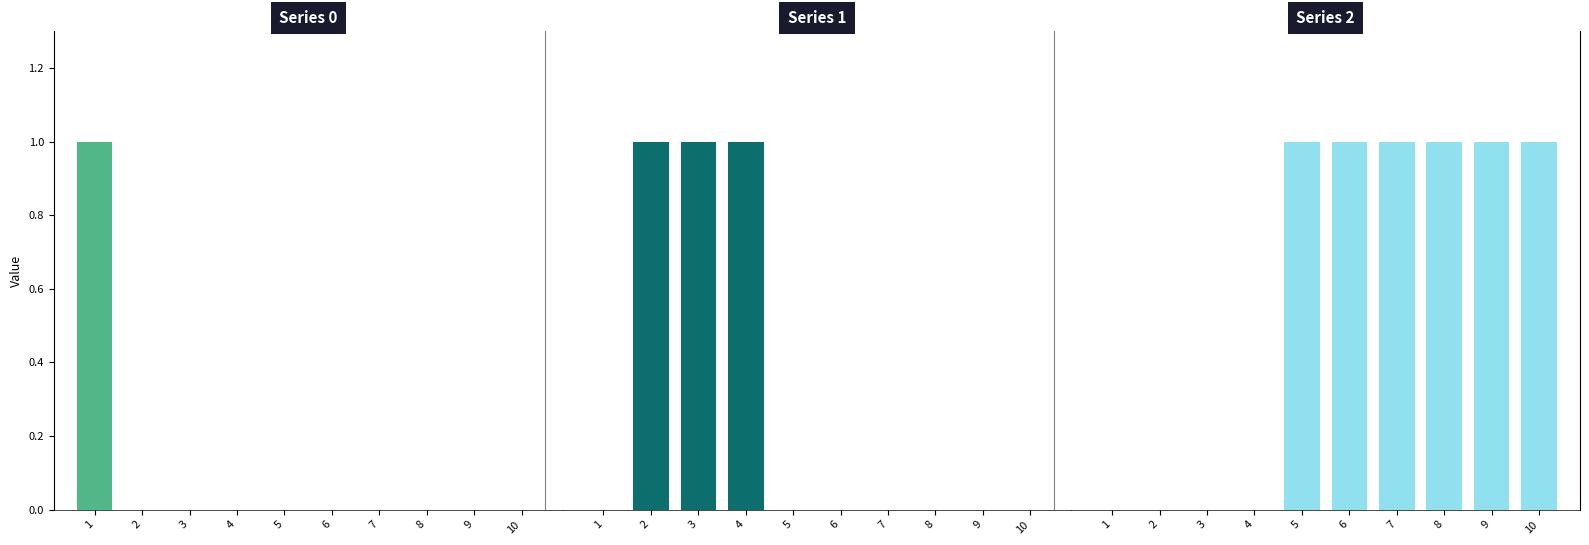

How many bars are there in total?

30